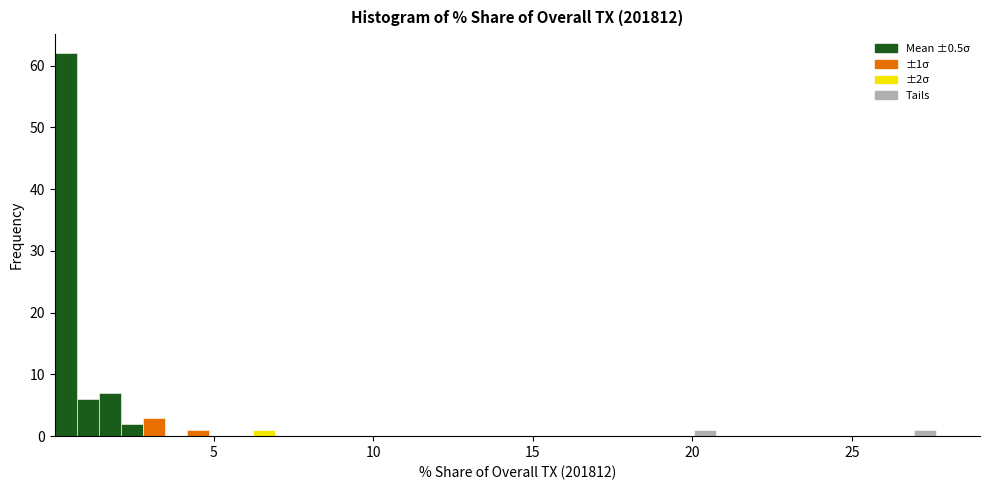

Read against the x-axis, roughly where is the centre of the tallest bar?

0.5